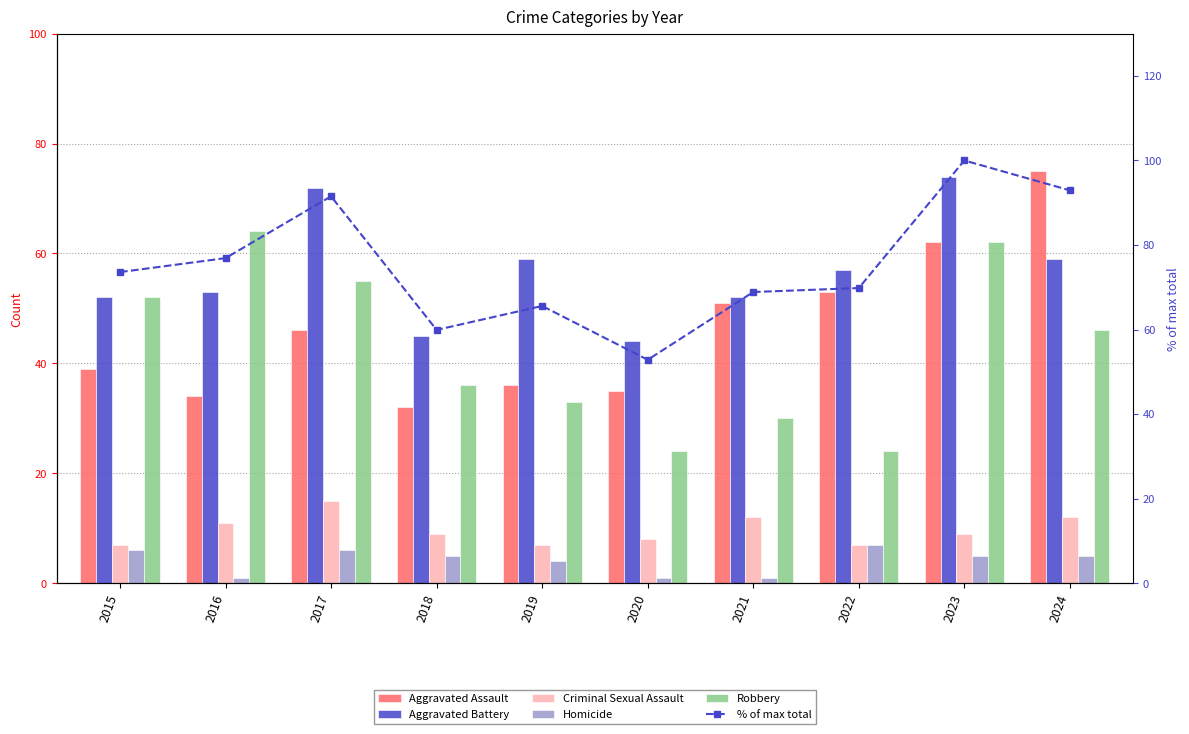

How many data points in Aggravated Battery are above 57?

4